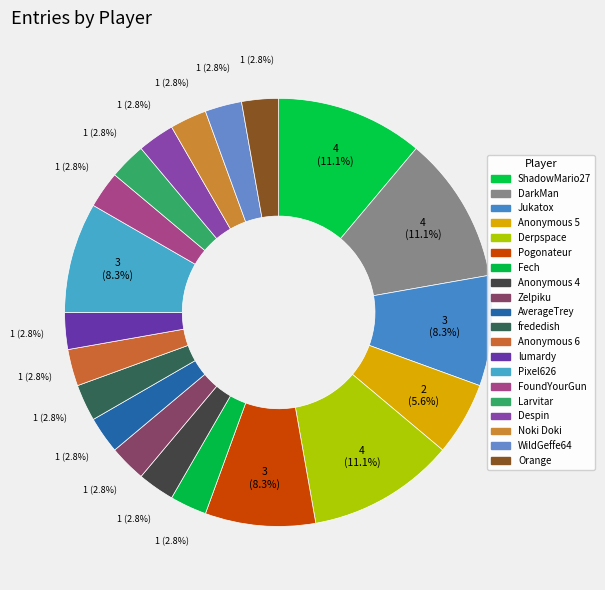

To the nearest percent, what is the difference between the largest and smallest slice percentages?

8%